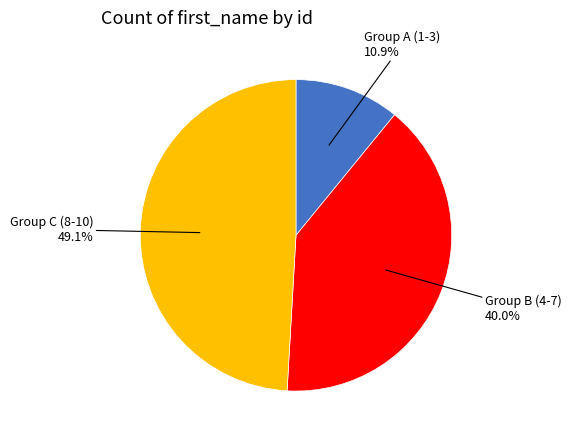

Is there any slice that represents more than half of the pie?

No